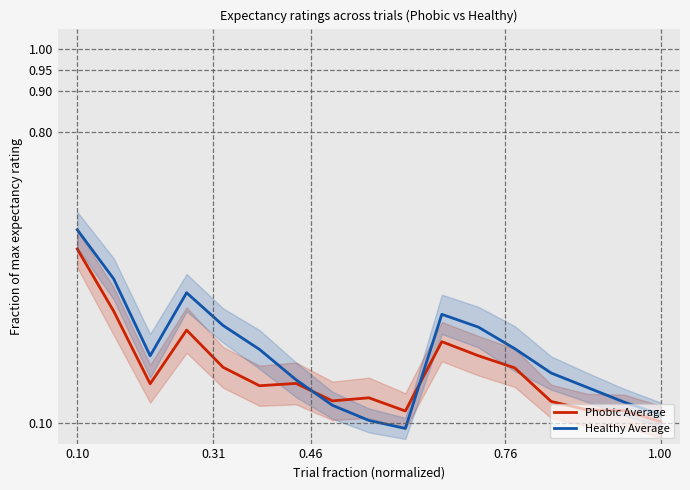

What is the sum of all Phobic Average values?

3.8